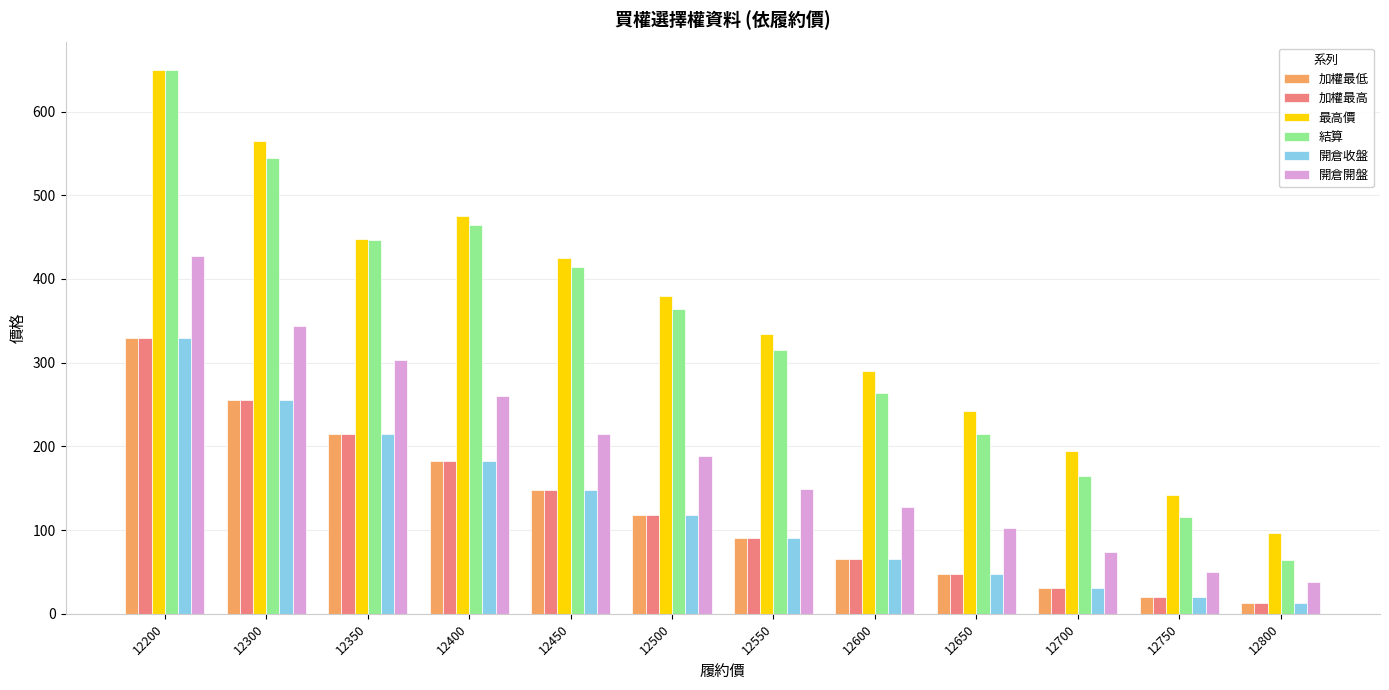

What is the value of the 結算 bar at the 3rd from the left?

447.0